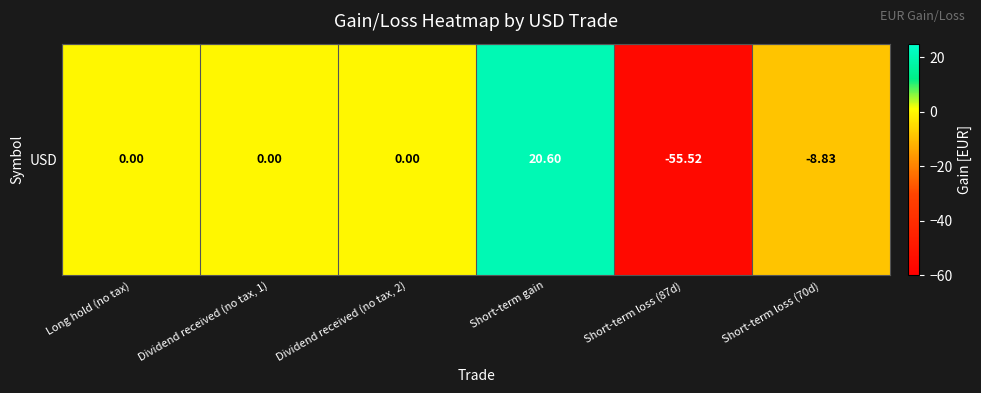

What is the sum of all values?

-43.8